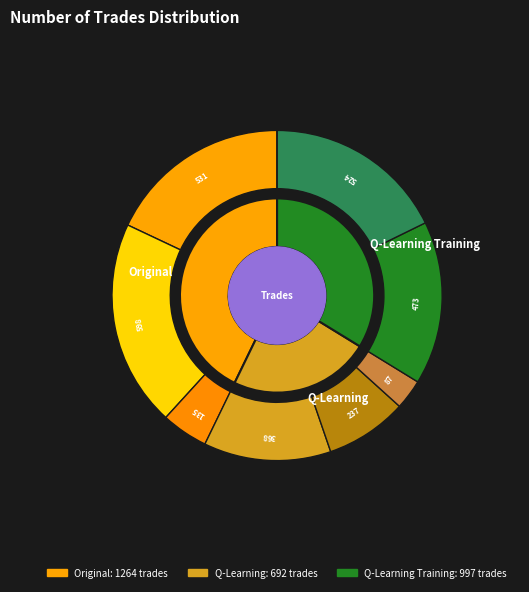

Rank the series by their average value, from lowest to highest.

q learning performance, q learning training performance, original performance